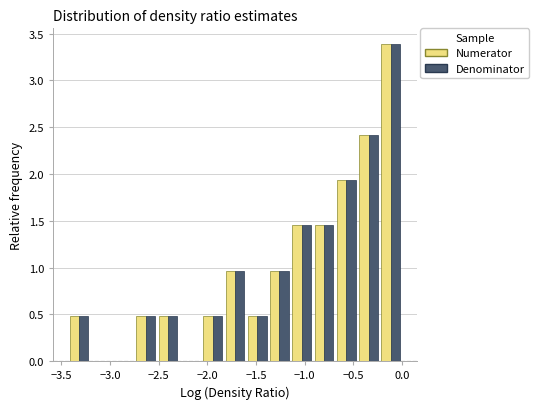

Reading left to right, transcribe this chart: for each range on the x-axis, give the height of each series' bar. Neither the bar edges nor the heights are printed on the chart, so give them approximately, as read against the axes.

-3.45 to -3.20: Numerator=0.50	Denominator=0.50
-3.20 to -3.00: Numerator=0	Denominator=0
-3.00 to -2.75: Numerator=0	Denominator=0
-2.75 to -2.50: Numerator=0.50	Denominator=0.50
-2.50 to -2.30: Numerator=0.50	Denominator=0.50
-2.30 to -2.05: Numerator=0	Denominator=0
-2.05 to -1.85: Numerator=0.50	Denominator=0.50
-1.85 to -1.60: Numerator=0.95	Denominator=0.95
-1.60 to -1.35: Numerator=0.50	Denominator=0.50
-1.35 to -1.15: Numerator=0.95	Denominator=0.95
-1.15 to -0.90: Numerator=1.45	Denominator=1.45
-0.90 to -0.70: Numerator=1.45	Denominator=1.45
-0.70 to -0.45: Numerator=1.95	Denominator=1.95
-0.45 to -0.25: Numerator=2.40	Denominator=2.40
-0.25 to 0.00: Numerator=3.40	Denominator=3.40